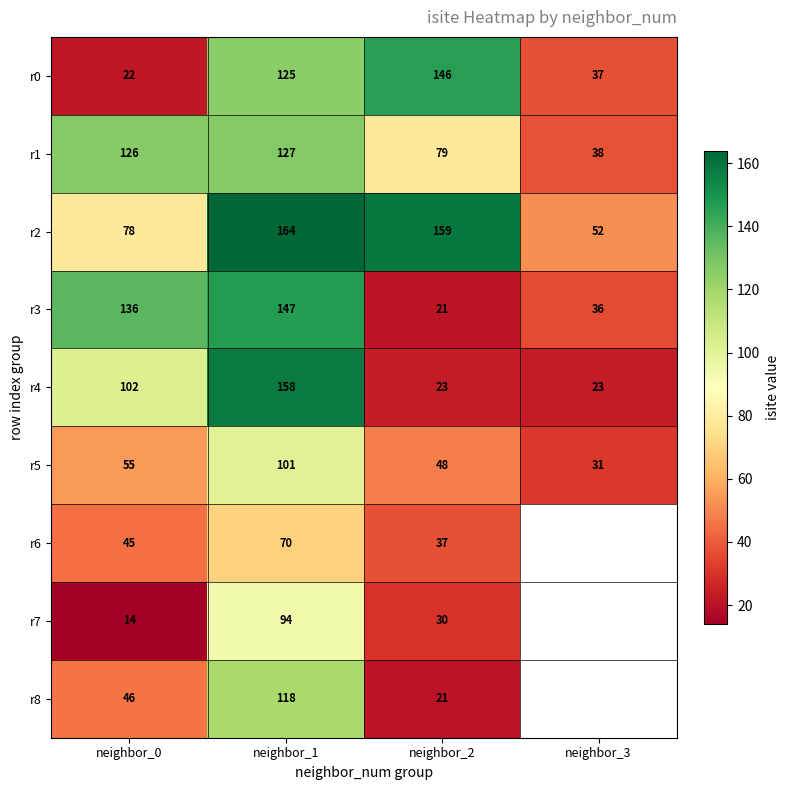

How many distinct data groups are displayed?

9